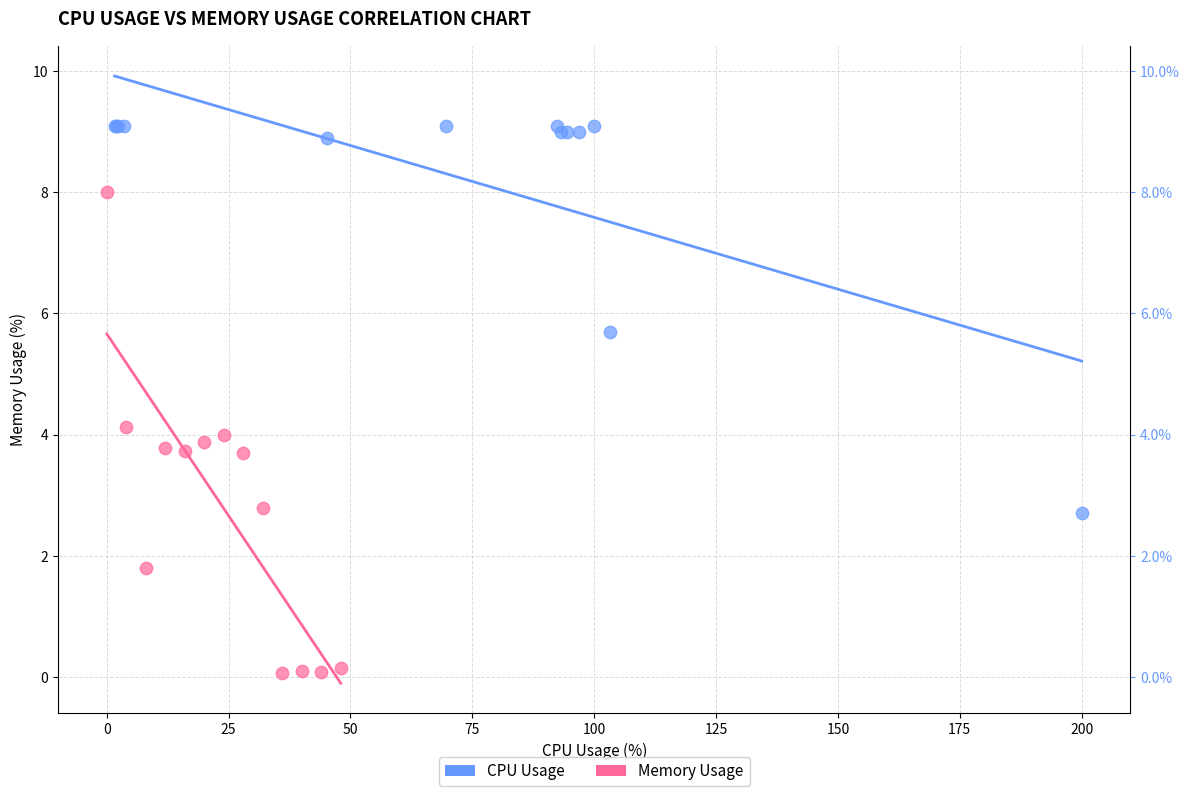

Which series reaches the maximum Y coordinate?

CPU Usage